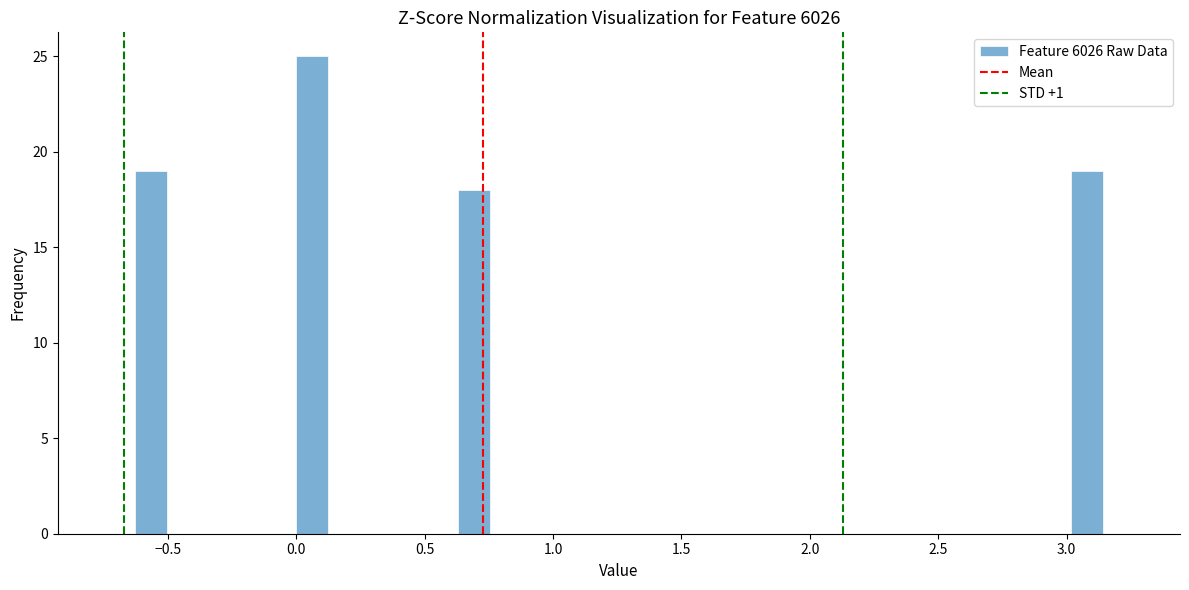

Around what value on the x-axis is the tallest bar? Give the approximate position of its centre, as read against the axis.

0.05